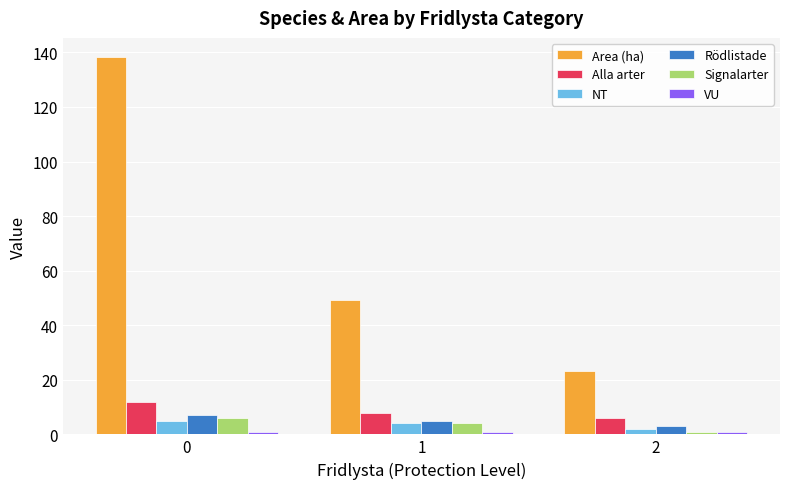

What is the highest value of the Rödlistade series?

7.0